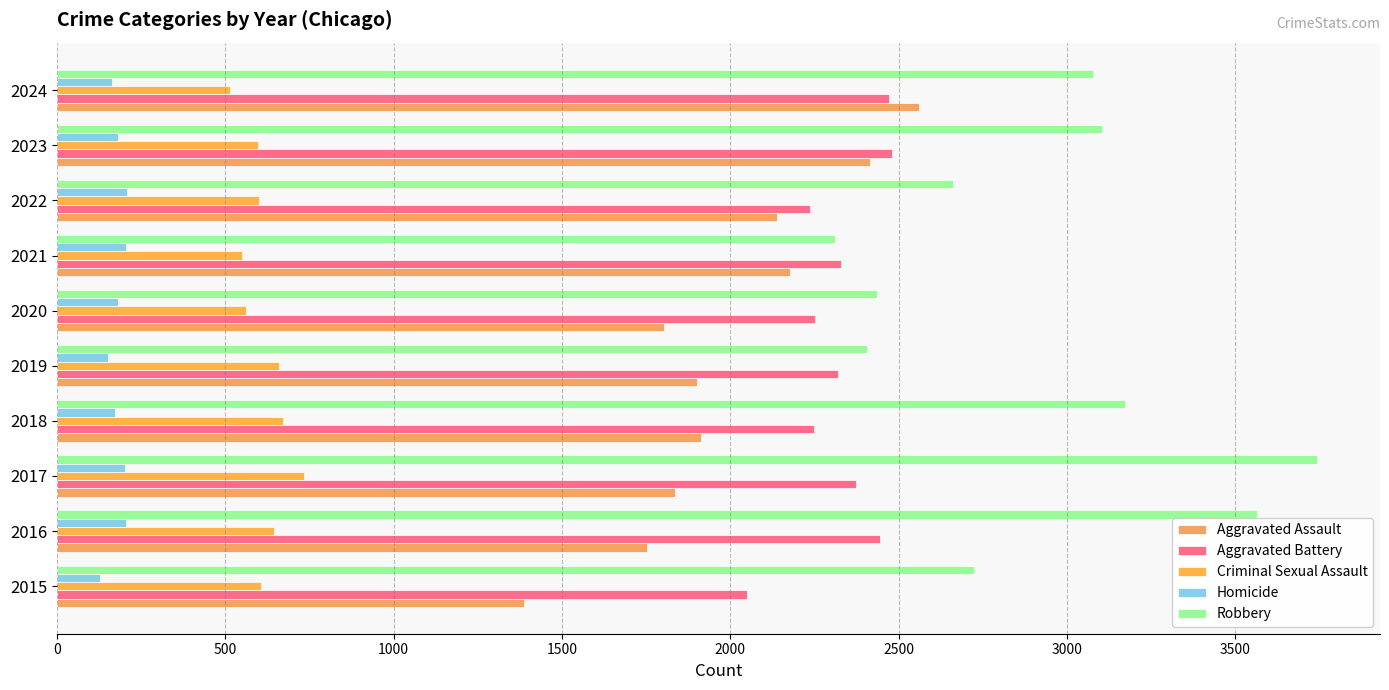

How many distinct data groups are displayed?

5